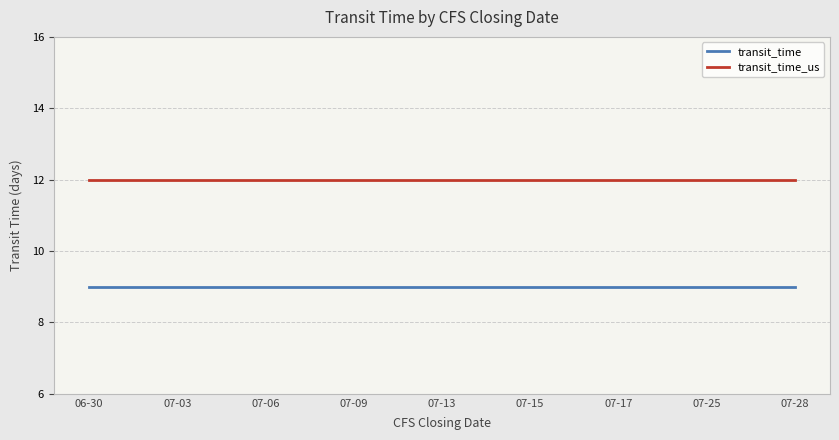

What is the sum of all transit_time values?

2700.0